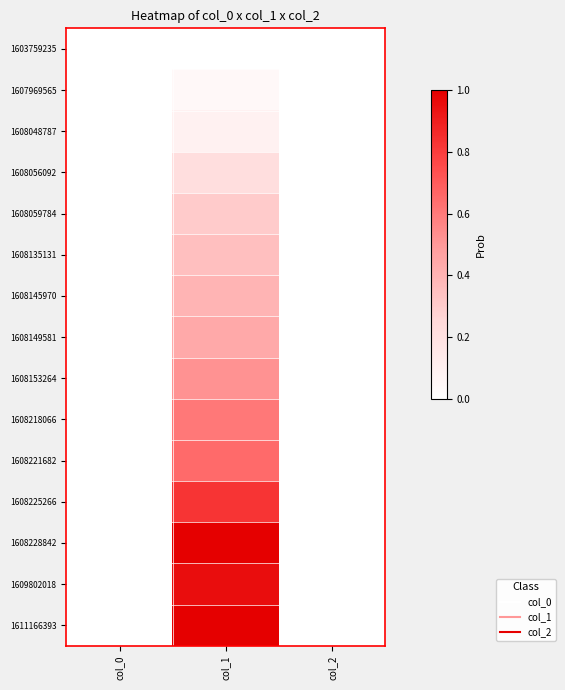

Between col_2 and col_0, which is larger?

col_2